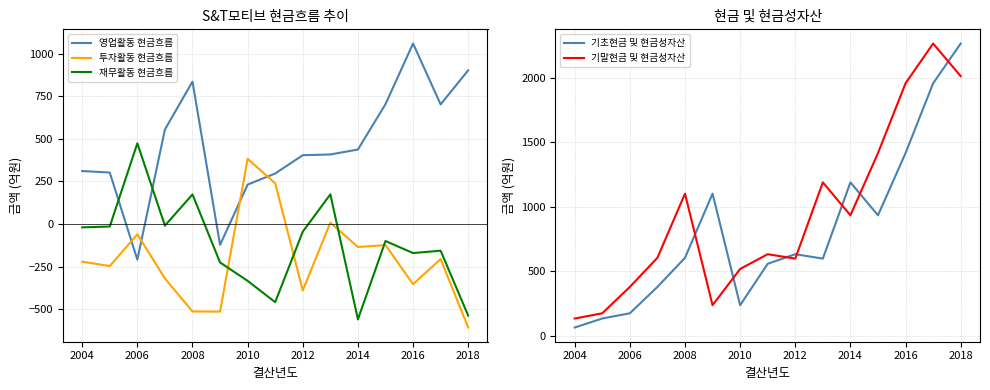

What is the lowest value of the 기말현금 및 현금성자산 series?

134.4